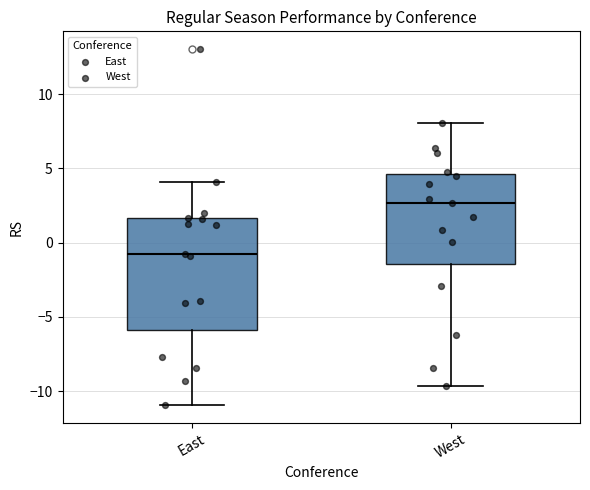

Reading left to right, transcribe this box plot: for each box, give where its median line is, the range the box spans, and where its two whiskers end, as read against the y-axis. The values are not printed on the chart, so give them approximately, as read against the axis.

East: median -1.0, box -6.0 to 1.5, whiskers -11.0 to 4.0
West: median 2.5, box -1.5 to 4.5, whiskers -9.5 to 8.0